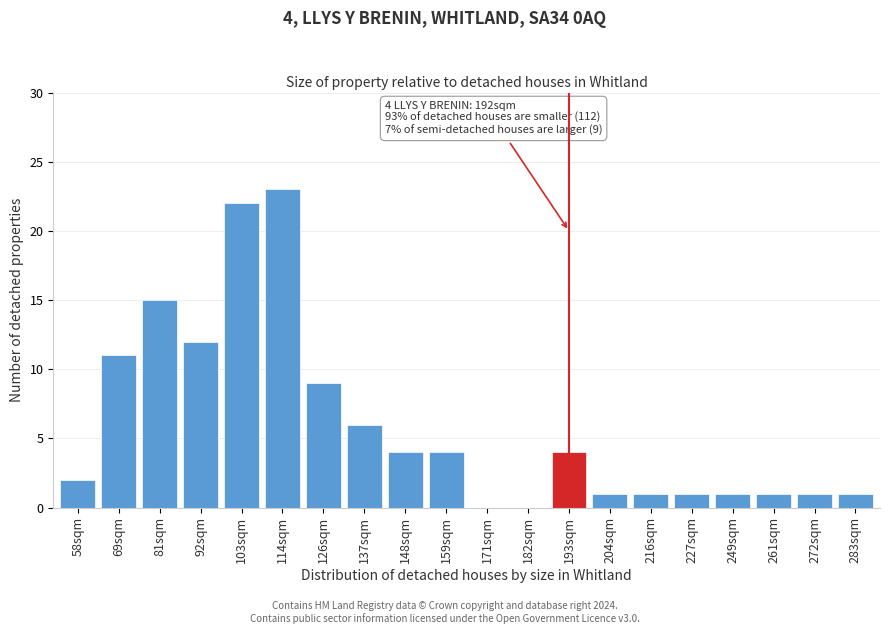

Reading left to right, extract all data points from this chart.

58sqm=2	69sqm=11	81sqm=15	92sqm=12	103sqm=22	114sqm=23	126sqm=9	137sqm=6	148sqm=4	159sqm=4	171sqm=0	182sqm=0	193sqm=4	204sqm=1	216sqm=1	227sqm=1	249sqm=1	261sqm=1	272sqm=1	283sqm=1